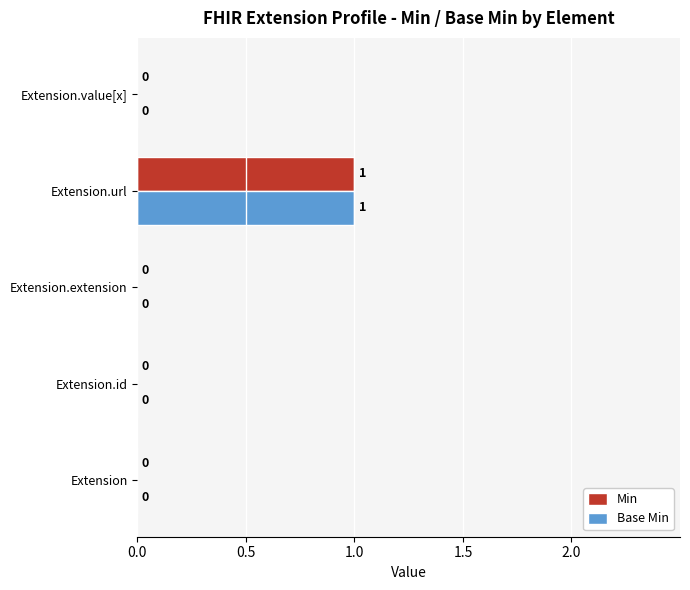

Is the value of Base Min at Extension.value[x] greater than the value of Min at Extension.url?

No